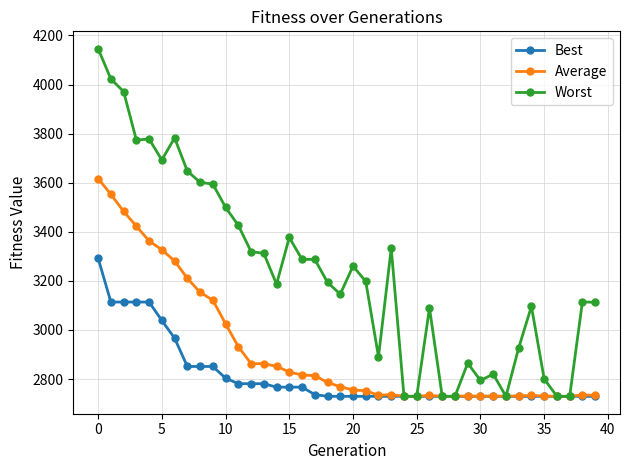

What is the greatest value displayed?

4146.1